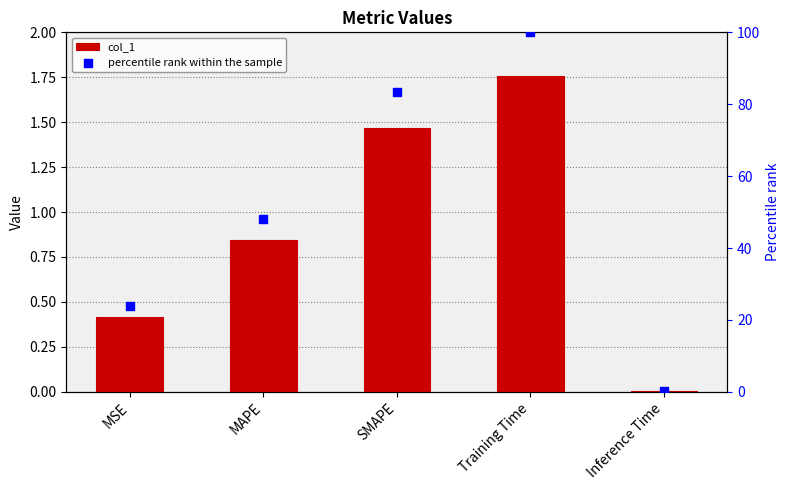

What are all the series names shown in the legend?

col_1, percentile rank within the sample